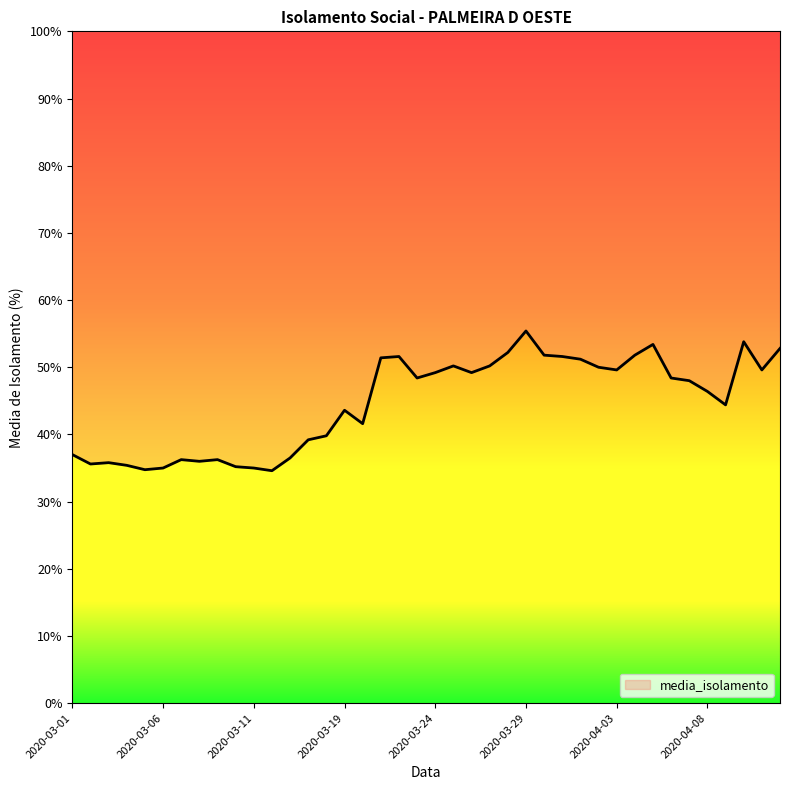

Read the value at 2020-04-03.

49.6